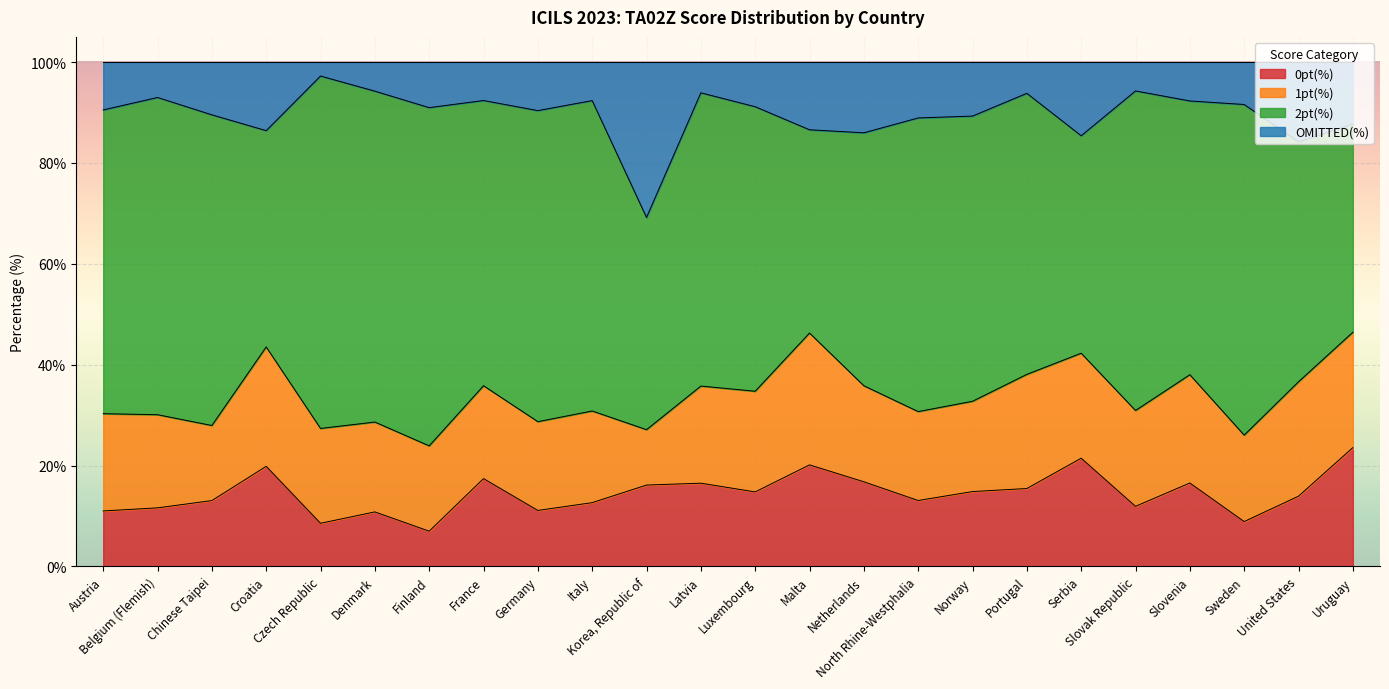

In OMITTED(%), how many points are lower than both neighbors (excluding endpoints)?

7